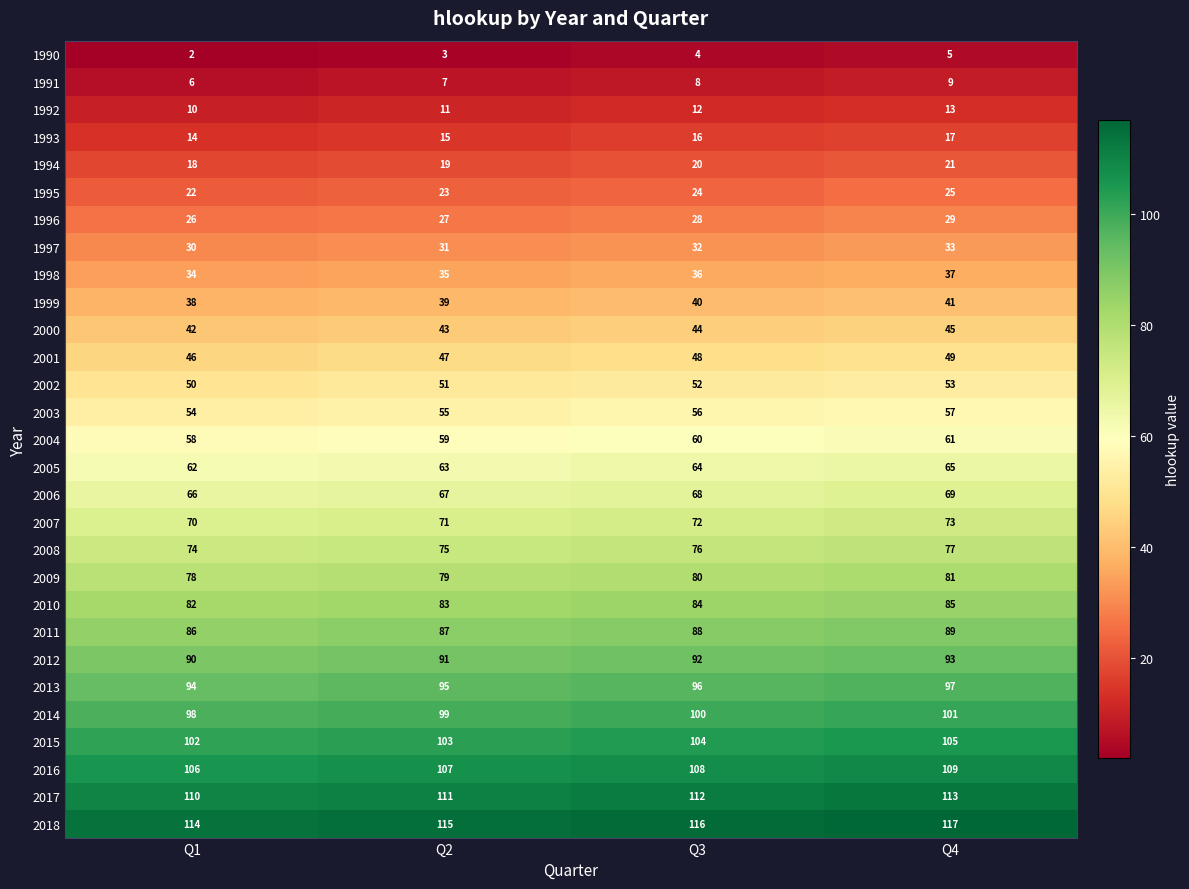

The value of 1996 at Q3 is 28. True or false?

True